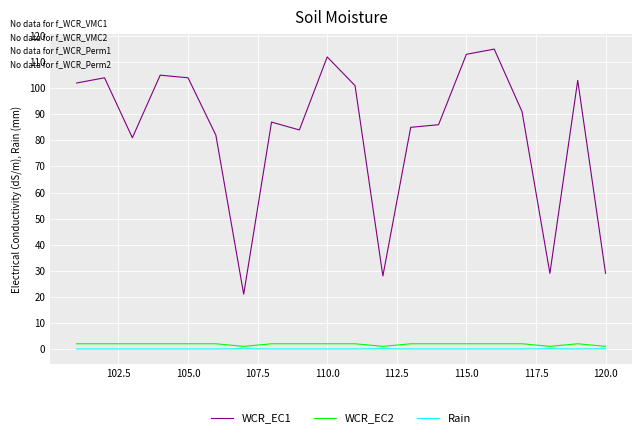

True or false: WCR_EC1 and WCR_EC2 intersect in this chart.

False